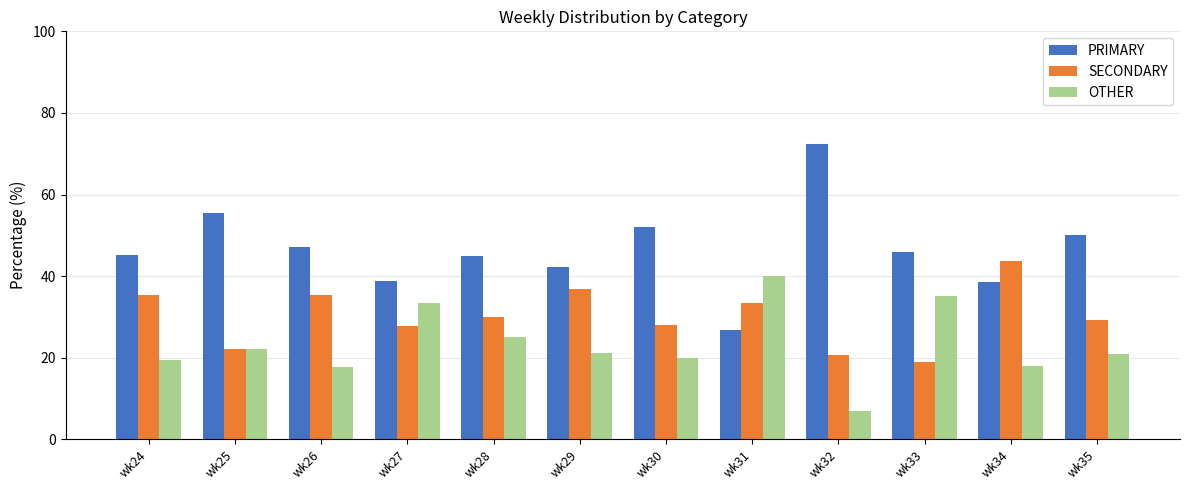

The OTHER series shows 27.9 at wk29. True or false?

False